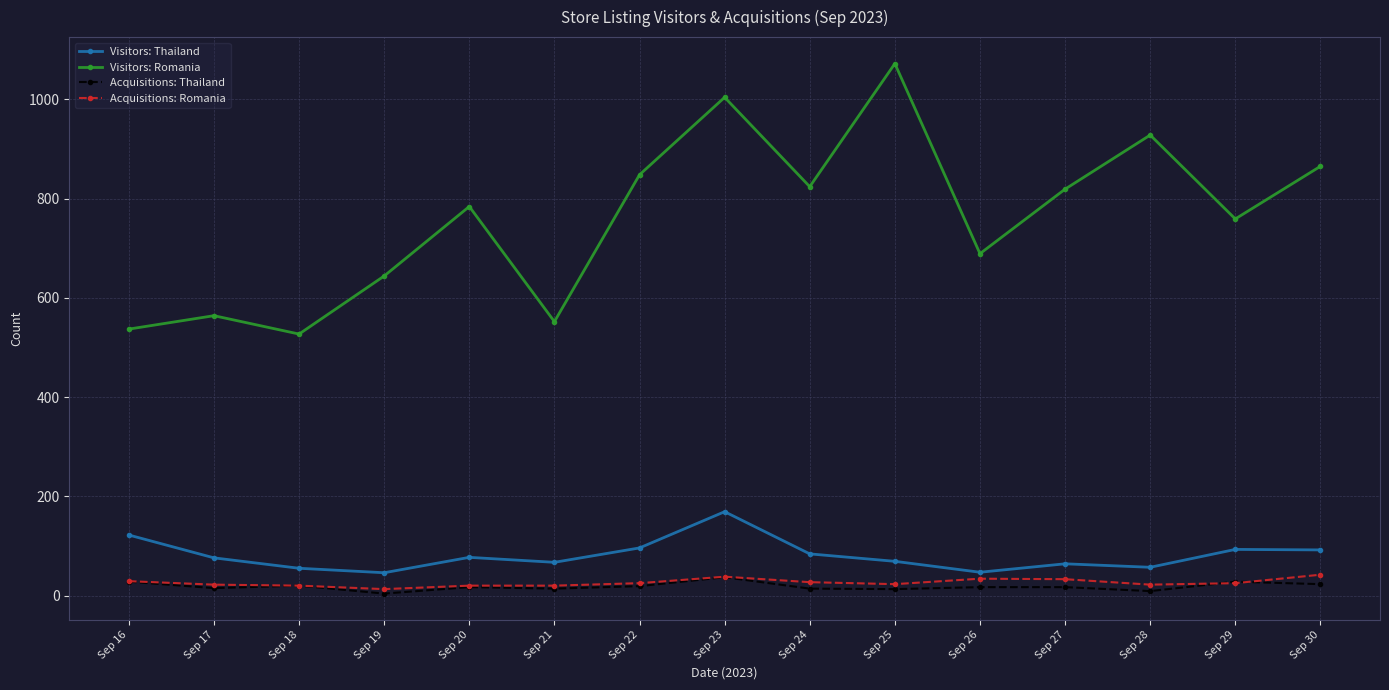

True or false: Visitors: Romania and Visitors: Thailand intersect in this chart.

False